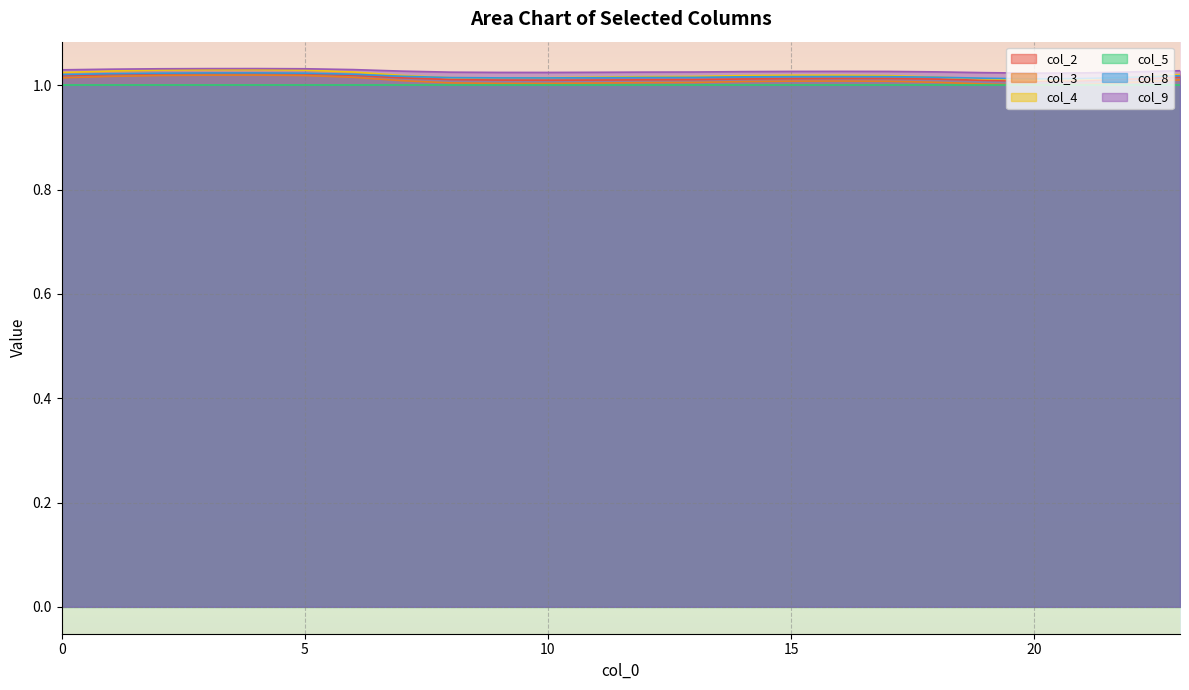

True or false: col_9 and col_5 cross at least once.

False